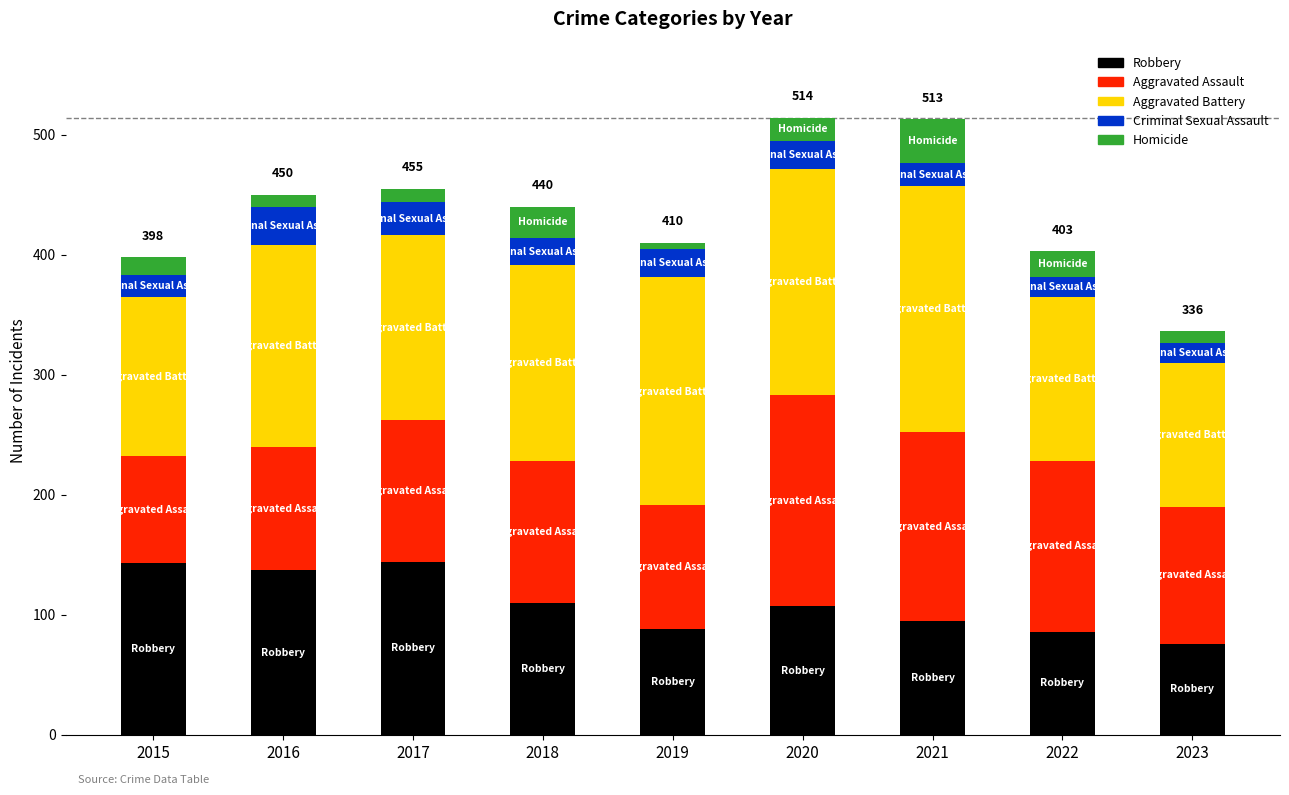

What are all the series names shown in the legend?

Robbery, Aggravated Assault, Aggravated Battery, Criminal Sexual Assault, Homicide